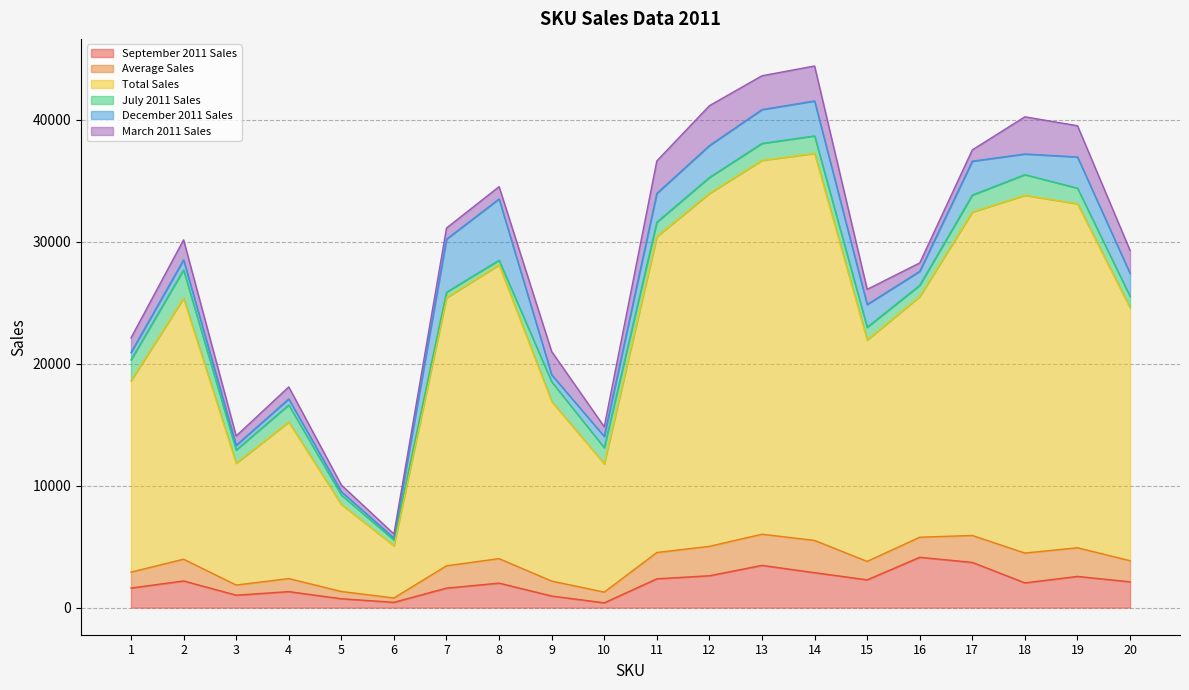

What value does the Total Sales series have at 3?

11834.8